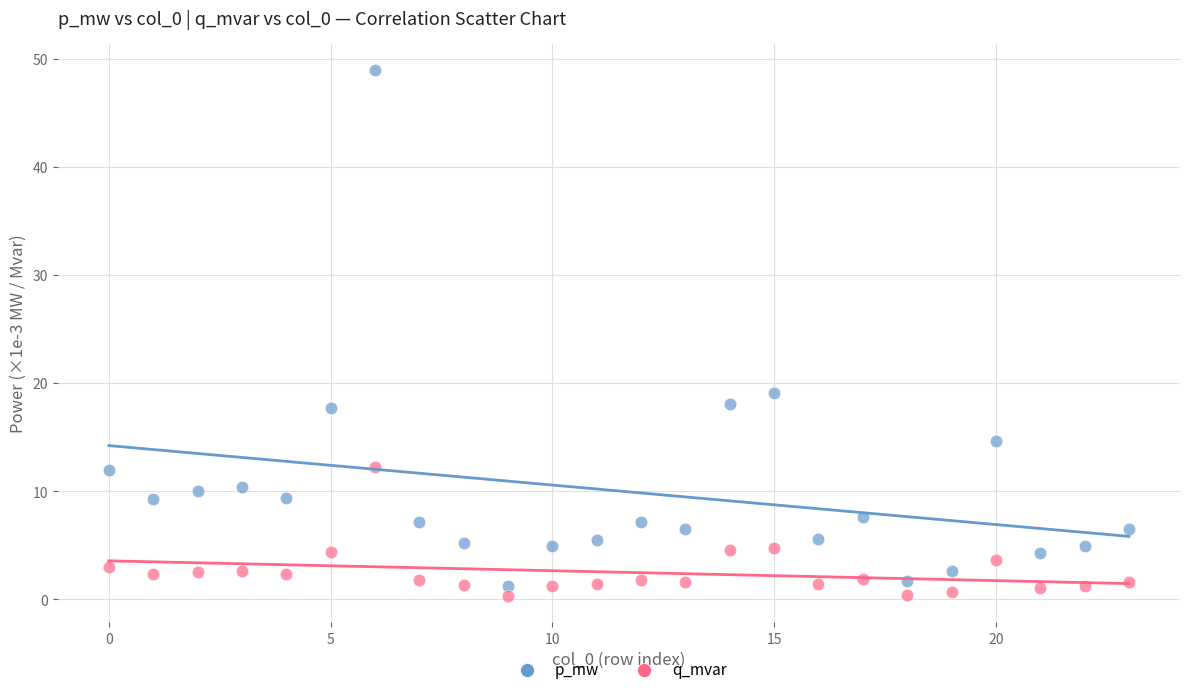

Across all data points, what is the range of Y values (max minus min)?

48.7